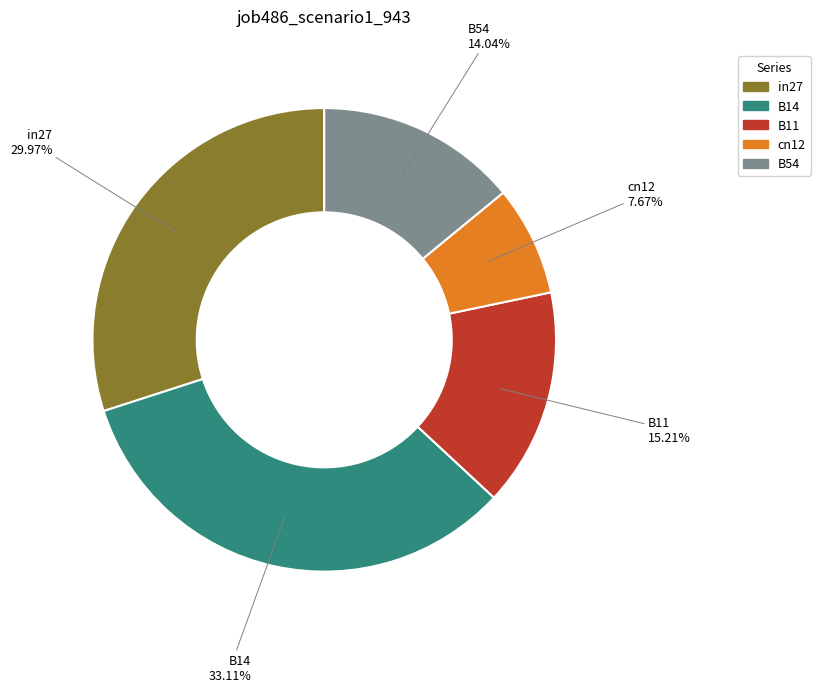

To the nearest percent, what is the difference between the B14 and B11 slice percentages?

18%